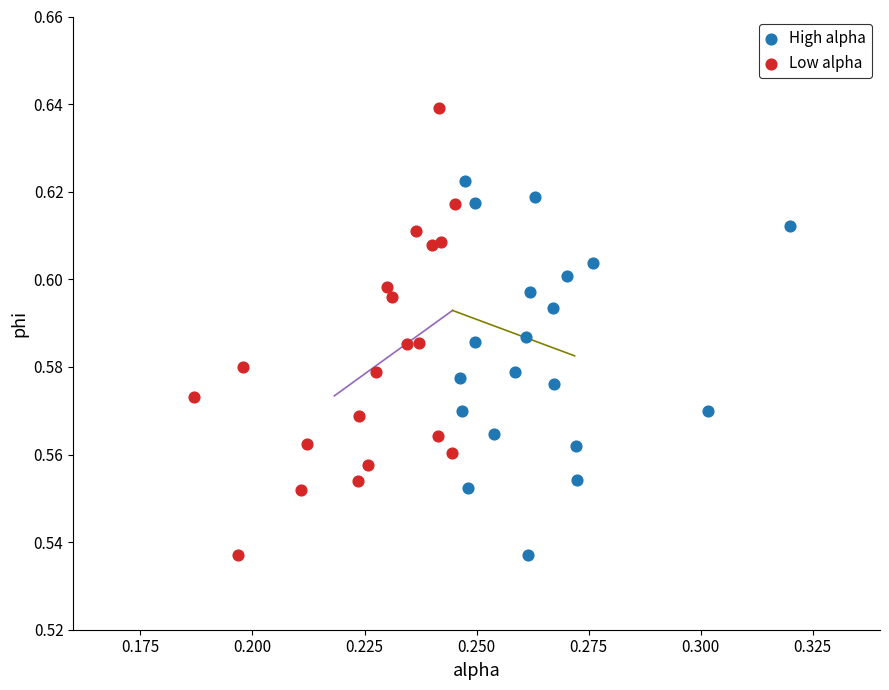

What are all the series names shown in the legend?

High alpha, Low alpha